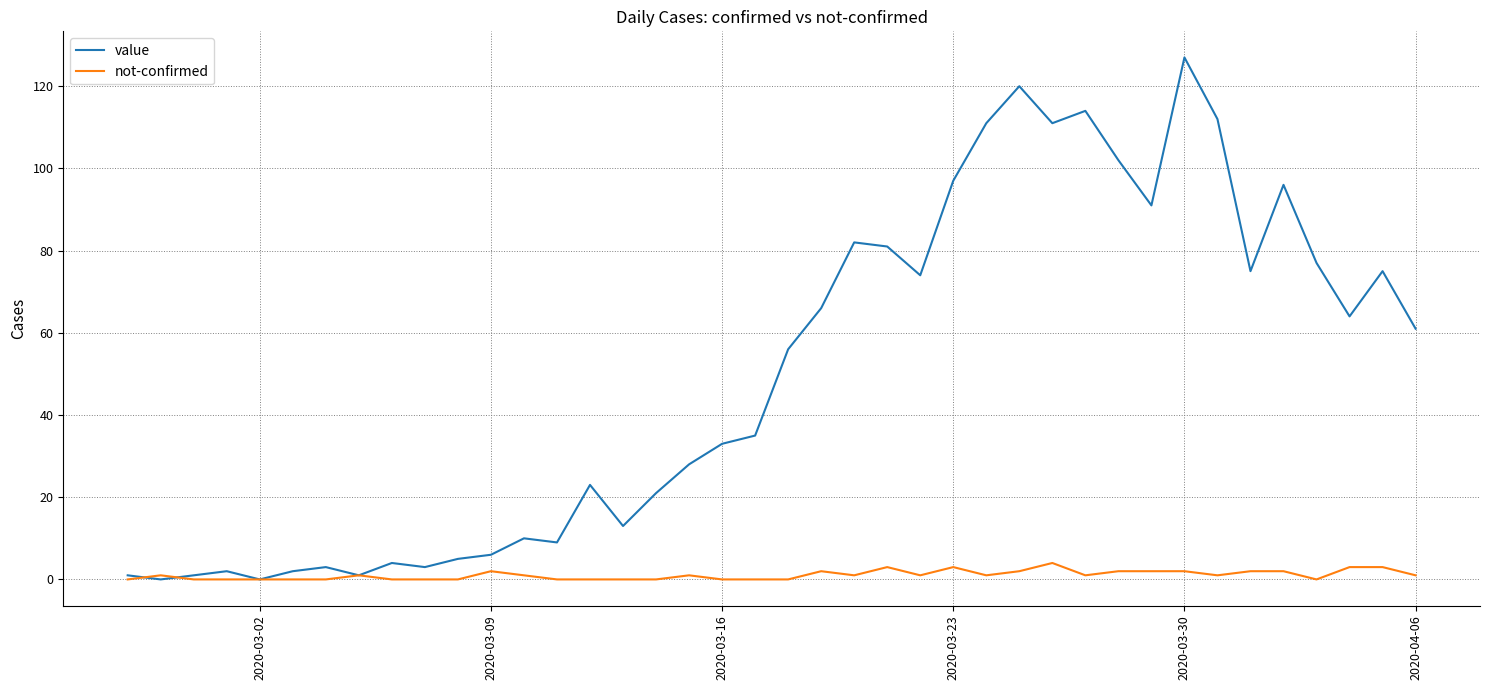

Reading left to right, list all the values displayed in this chart.

value: 1	0	1	2	0	2	3	1	4	3	5	6	10	9	23	13	21	28	33	35	56	66	82	81	74	97	111	120	111	114	102	91	127	112	75	96	77	64	75	61
not-confirmed: 0	1	0	0	0	0	0	1	0	0	0	2	1	0	0	0	0	1	0	0	0	2	1	3	1	3	1	2	4	1	2	2	2	1	2	2	0	3	3	1